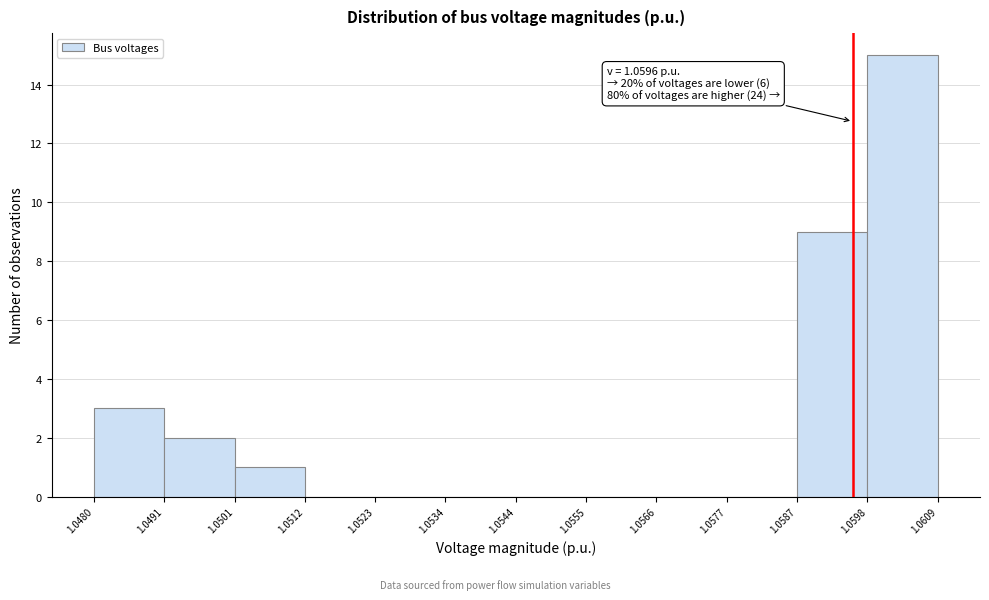

Which range on the x-axis has the tallest bar?

1.0598 to 1.0609